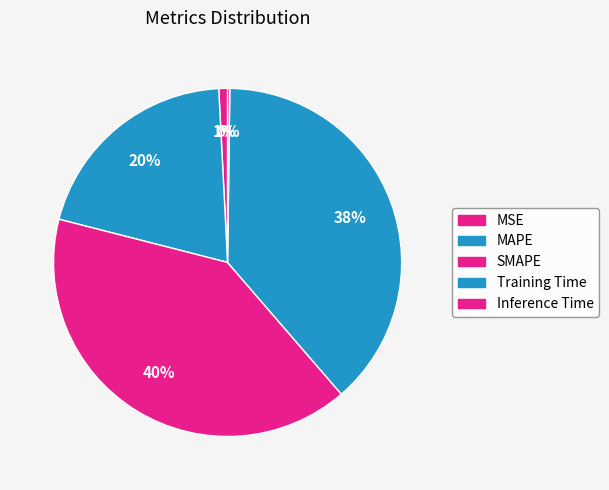

Is the sum of Training Time and SMAPE greater than half?

Yes